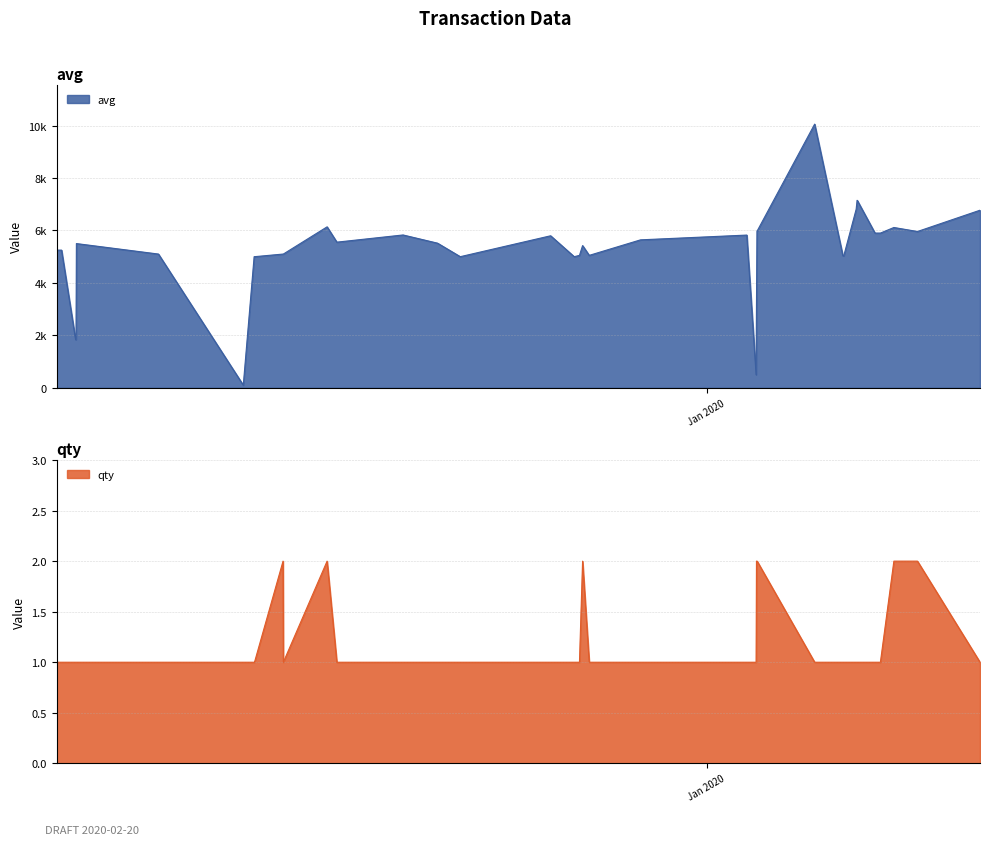

At how many categories does at least one series exceed 1971?

36